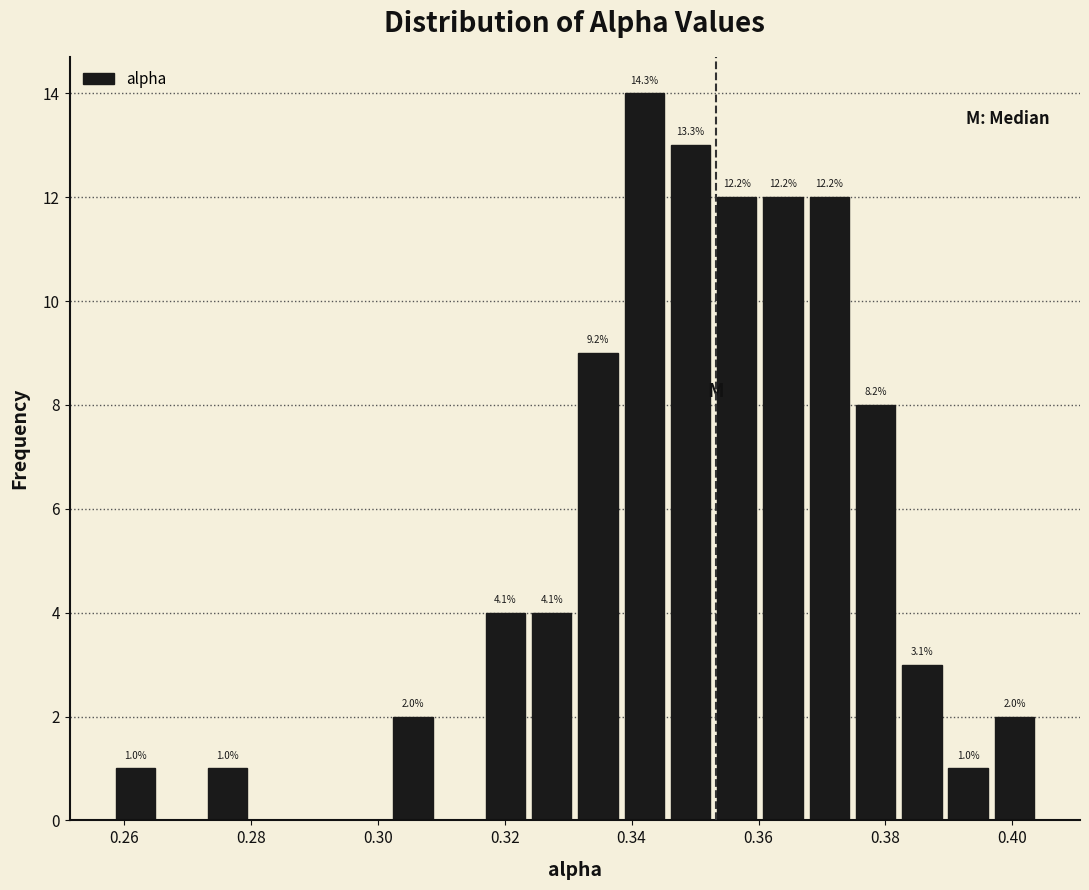

Around what value on the x-axis is the tallest bar? Give the approximate position of its centre, as read against the axis.

0.342